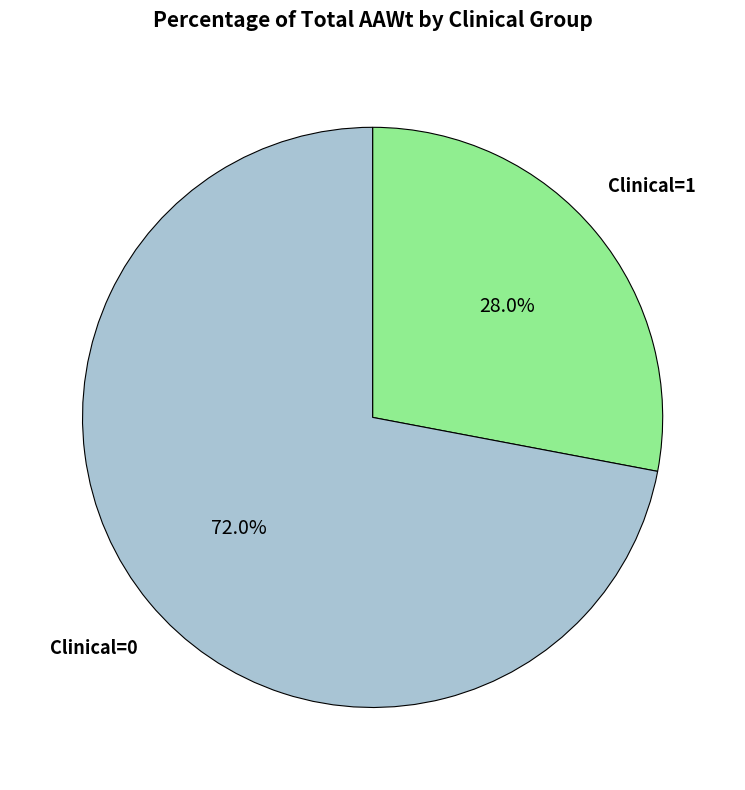

Does any single category account for the majority?

Yes